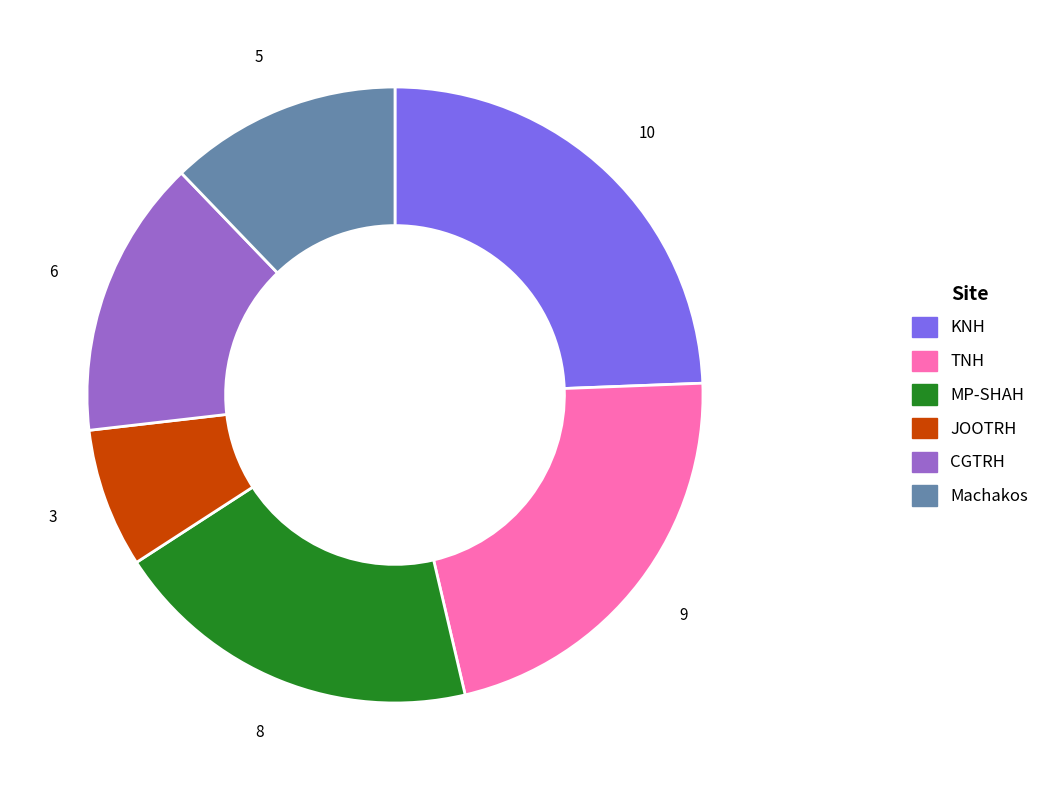

Which category has the smallest portion of the pie?

JOOTRH